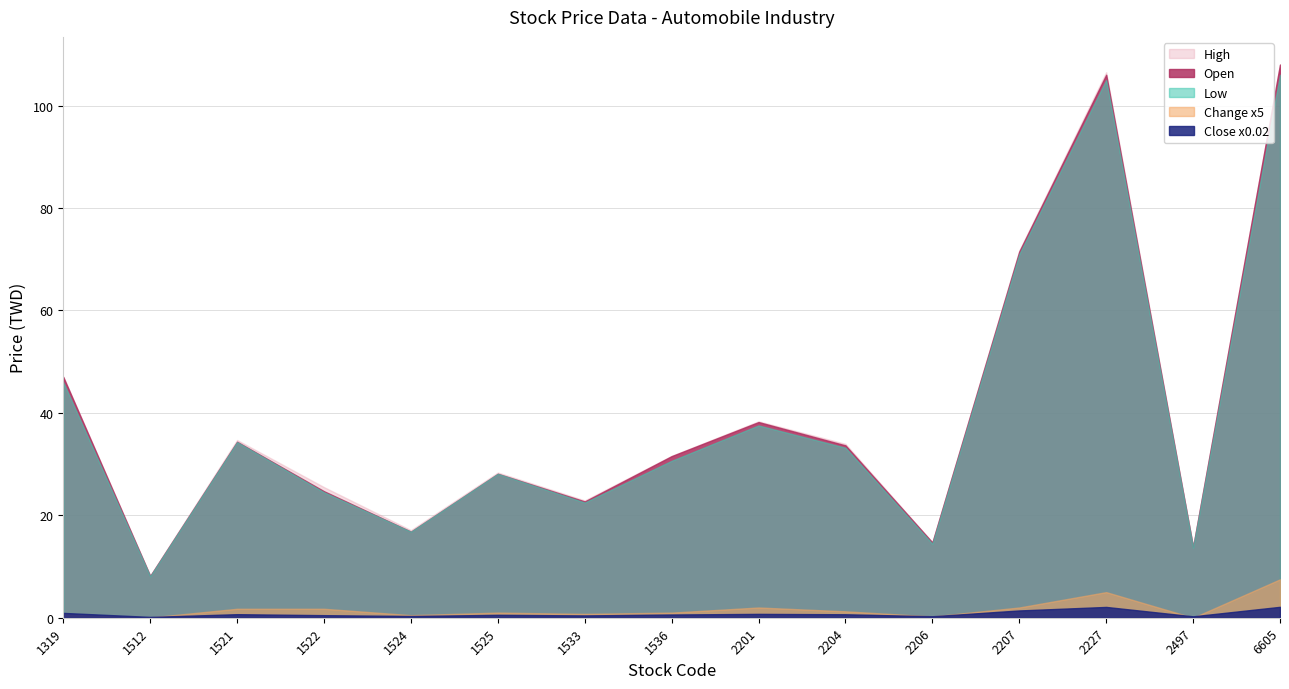

What is the difference between the Change values at 2201 and 1524?

0.3